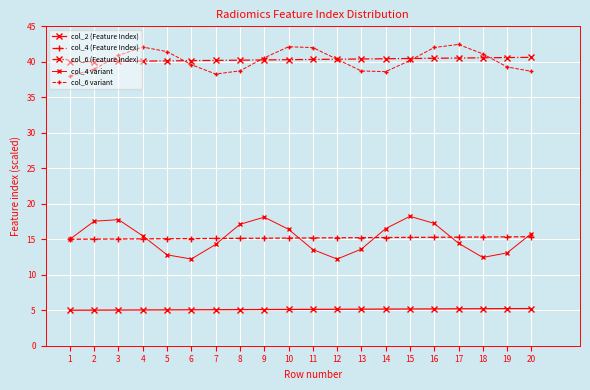

How many lines are shown in the chart?

5